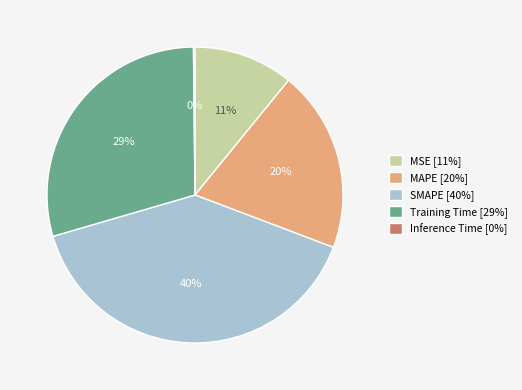

To the nearest percent, what is the average slice percentage?

20%